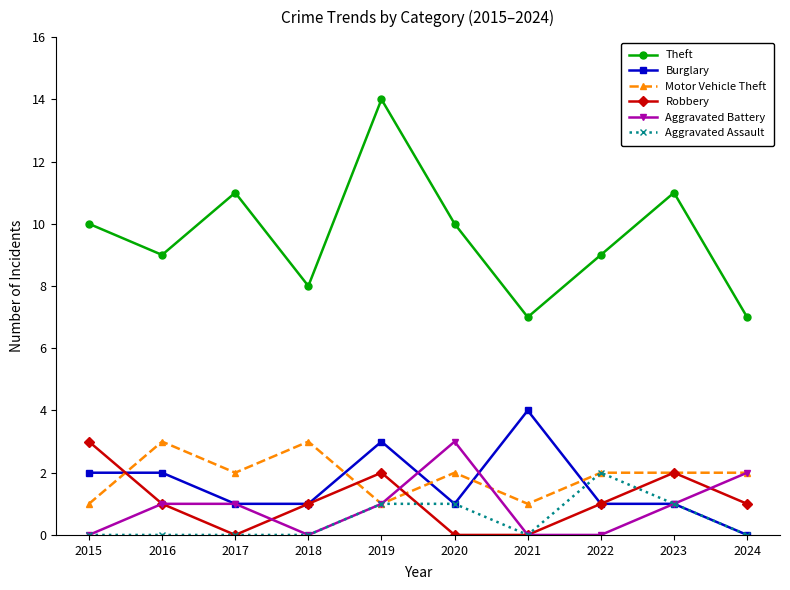

Which series has the largest total across all categories?

Theft